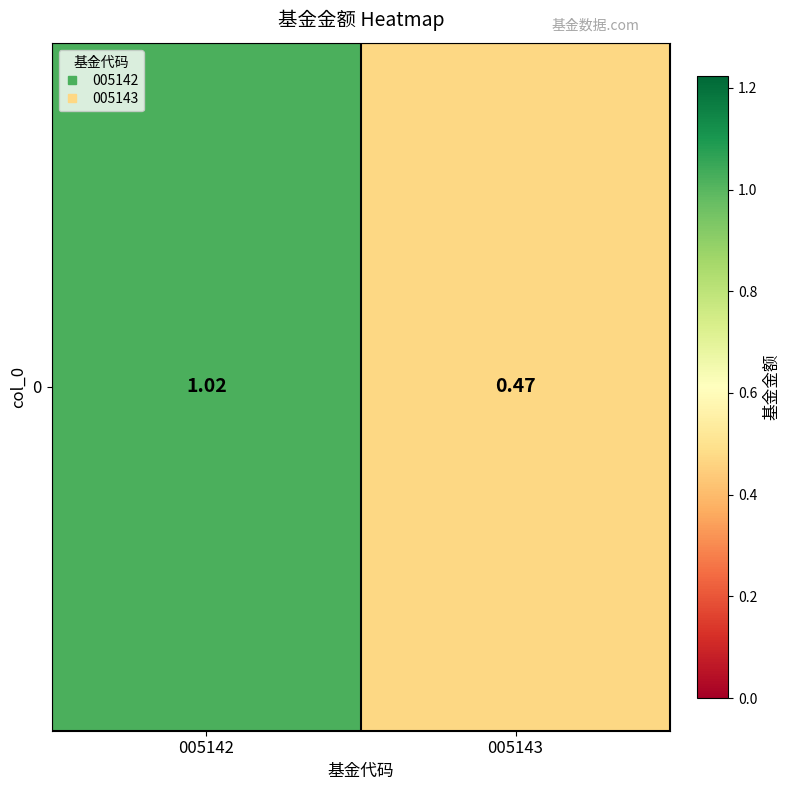

What is the difference between the maximum and minimum values?

0.6